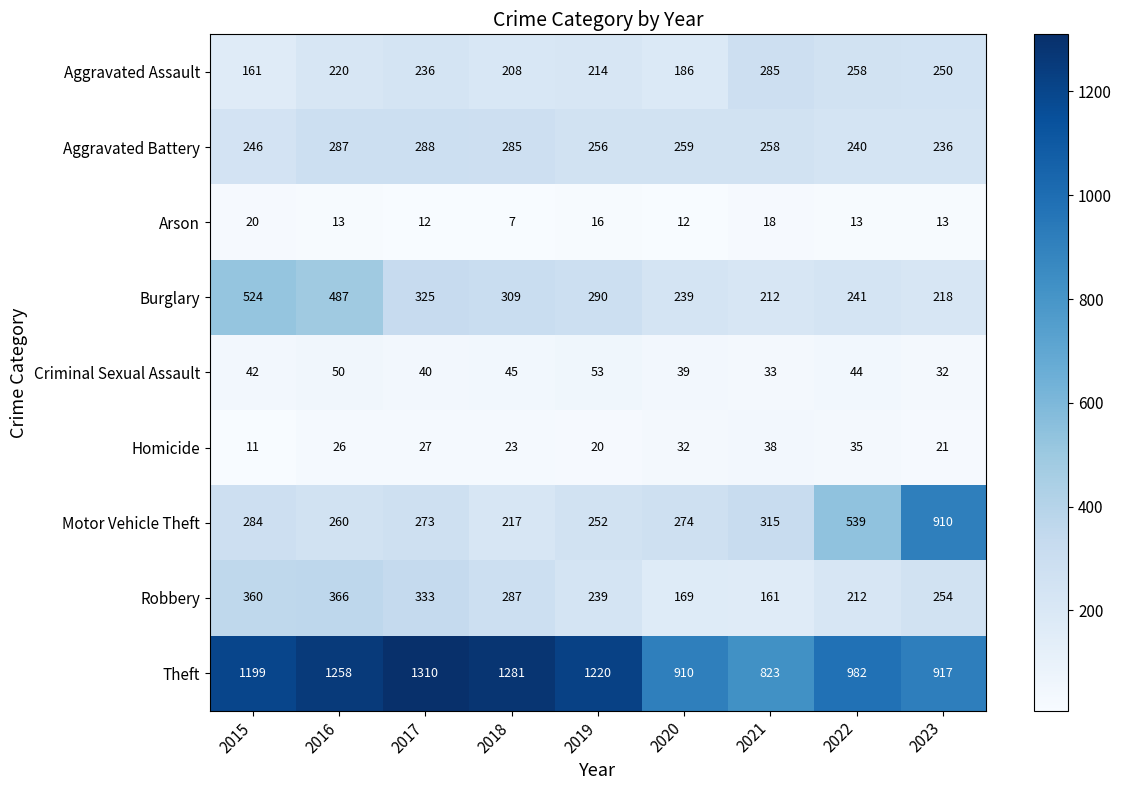

List the series in order of their peak value, lowest first.

Arson, Homicide, Criminal Sexual Assault, Aggravated Assault, Aggravated Battery, Robbery, Burglary, Motor Vehicle Theft, Theft